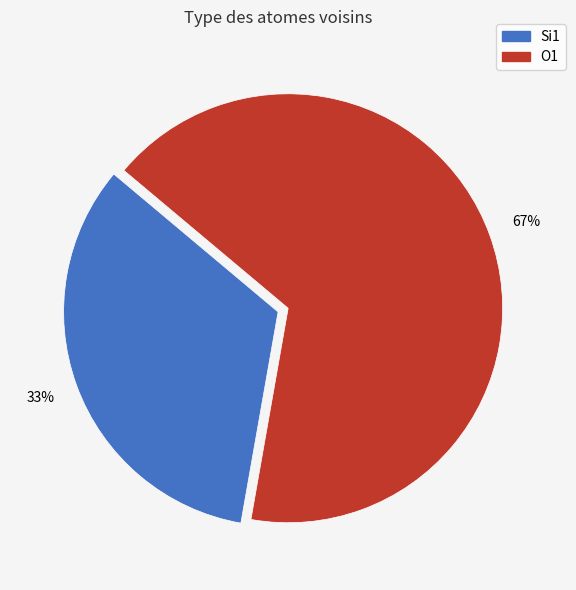

To the nearest percent, what is the combined percentage of Si1 and O1?

100%